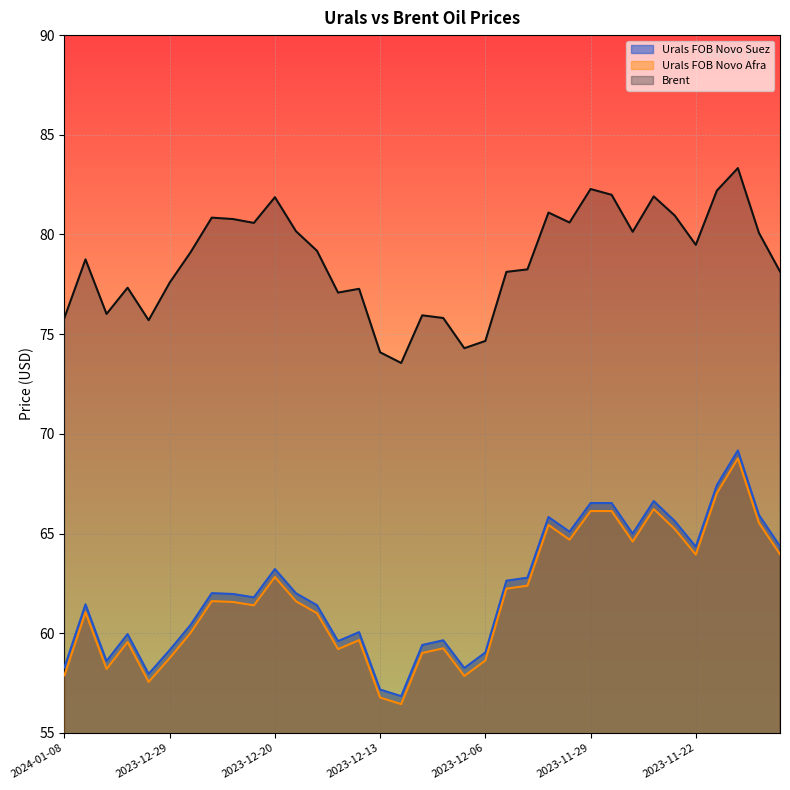

Is it true that Brent equals 81.9 at 2023-11-24?

True